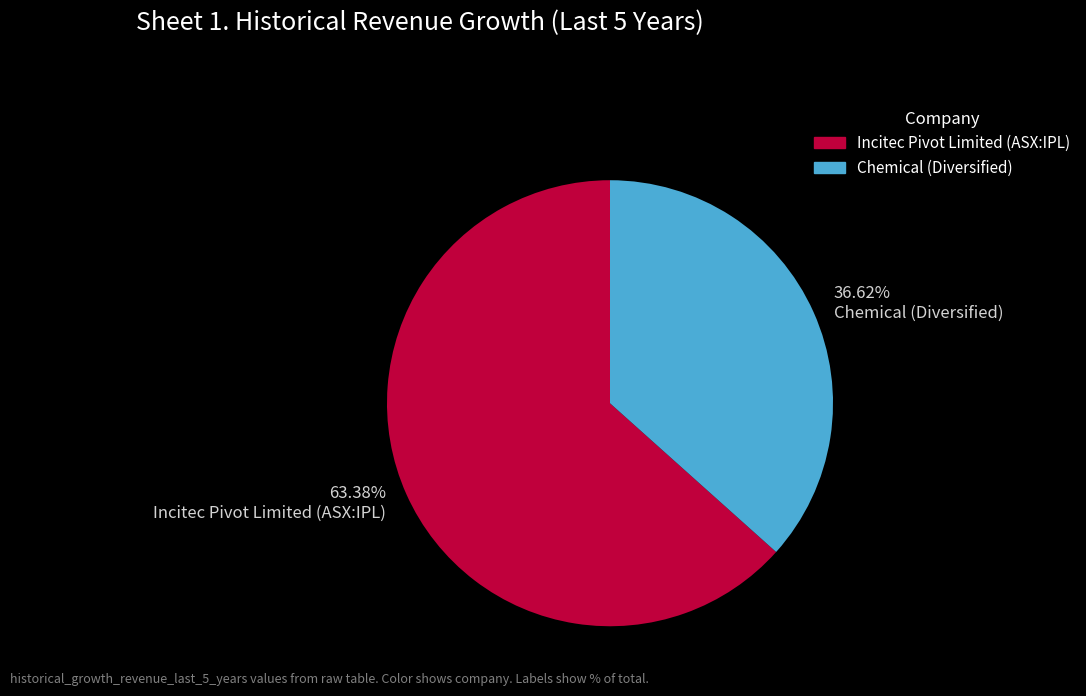

To the nearest percent, what is the average slice percentage?

50%